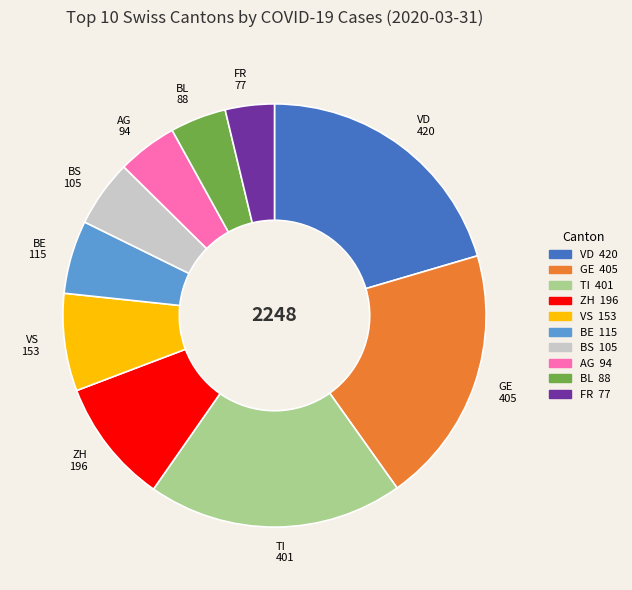

Is the sum of BE 115 and ZH 196 greater than half?

No